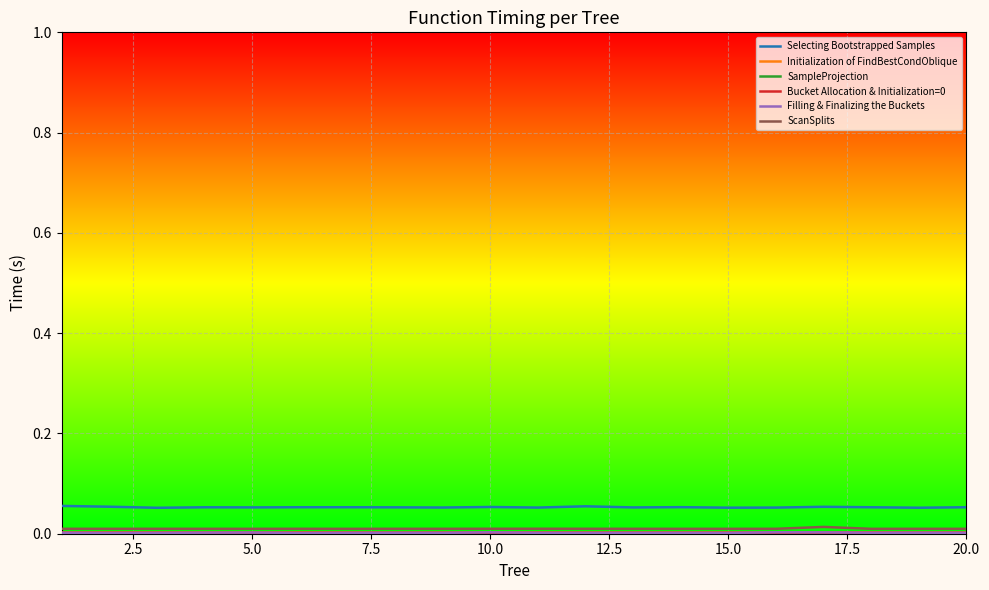

Which series has the largest total across all categories?

Selecting Bootstrapped Samples